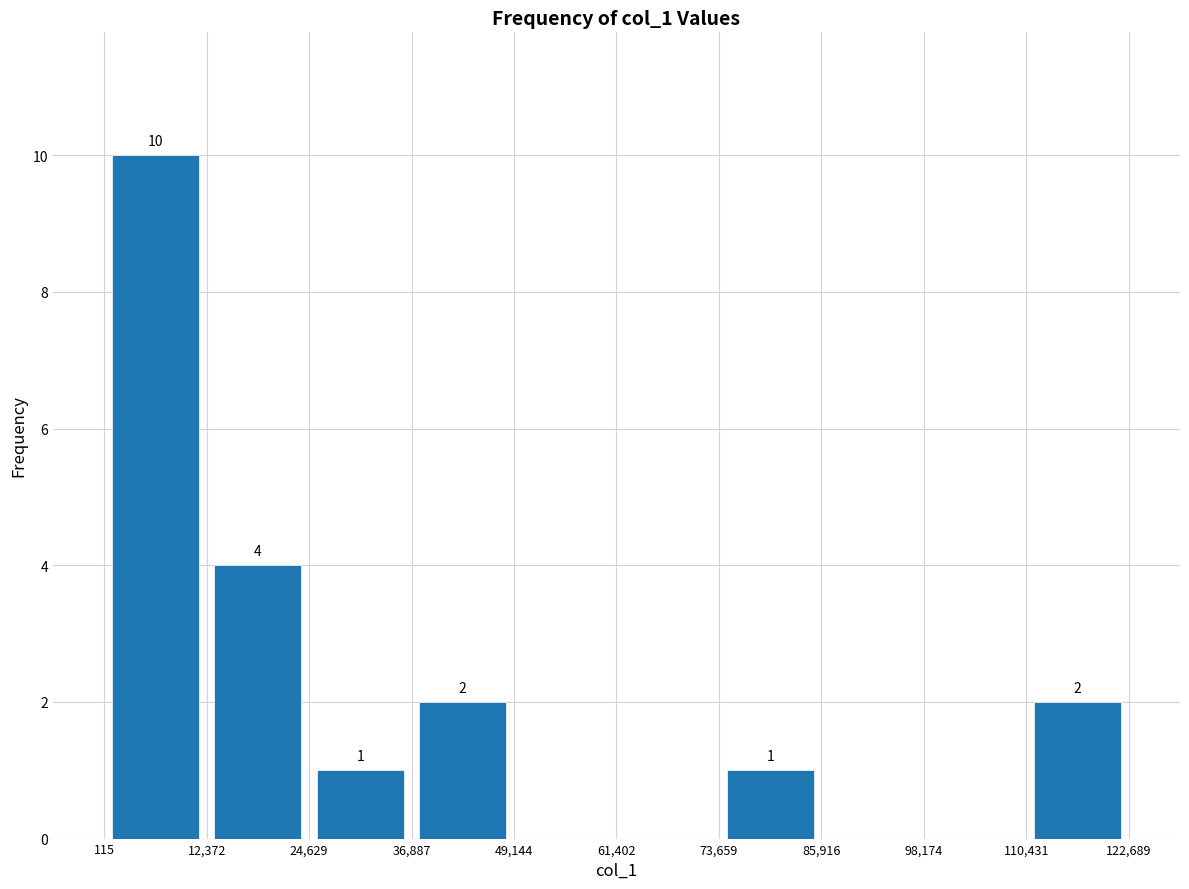

Over which range of the x-axis is the bar tallest?

115 to 12,372